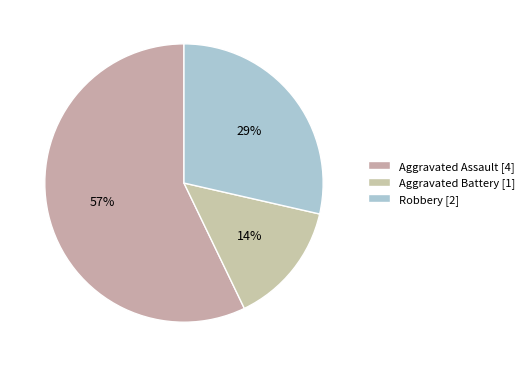

How many segments does this pie chart have?

3